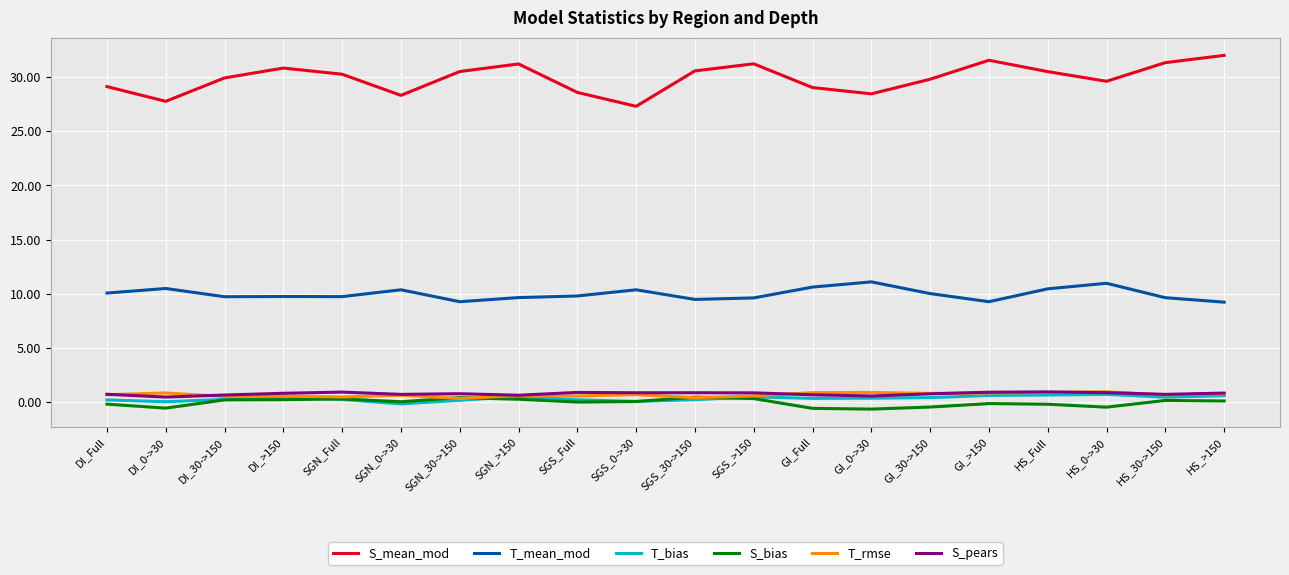

Is the value of T_mean_mod at GI_30->150 greater than the value of T_bias at SGS_30->150?

Yes